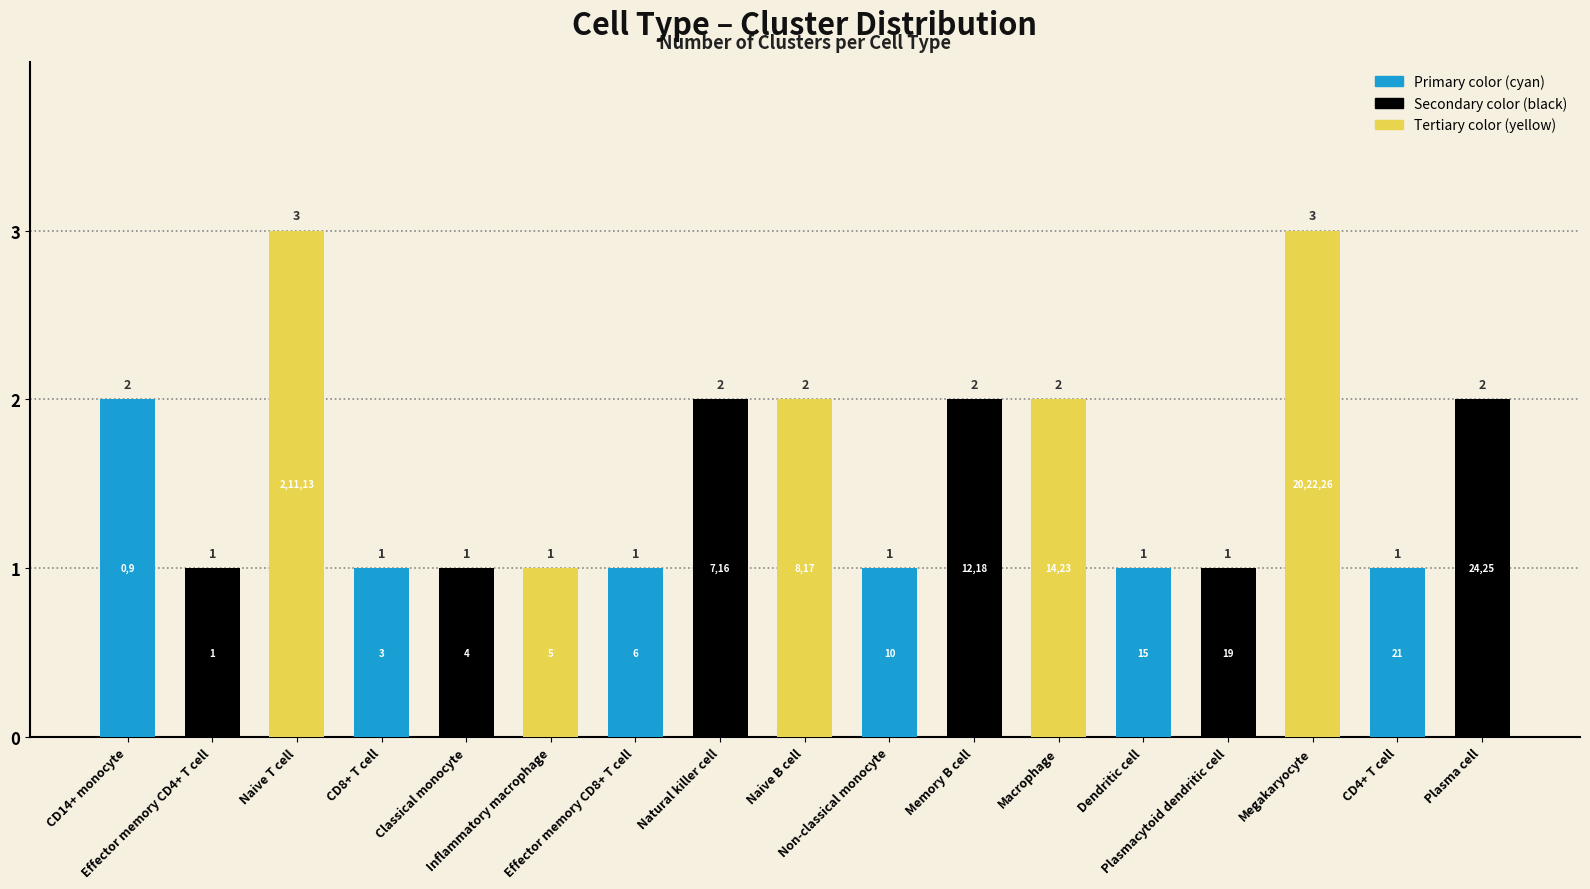

What is the change in value from Effector memory CD8+ T cell to Megakaryocyte?

+2